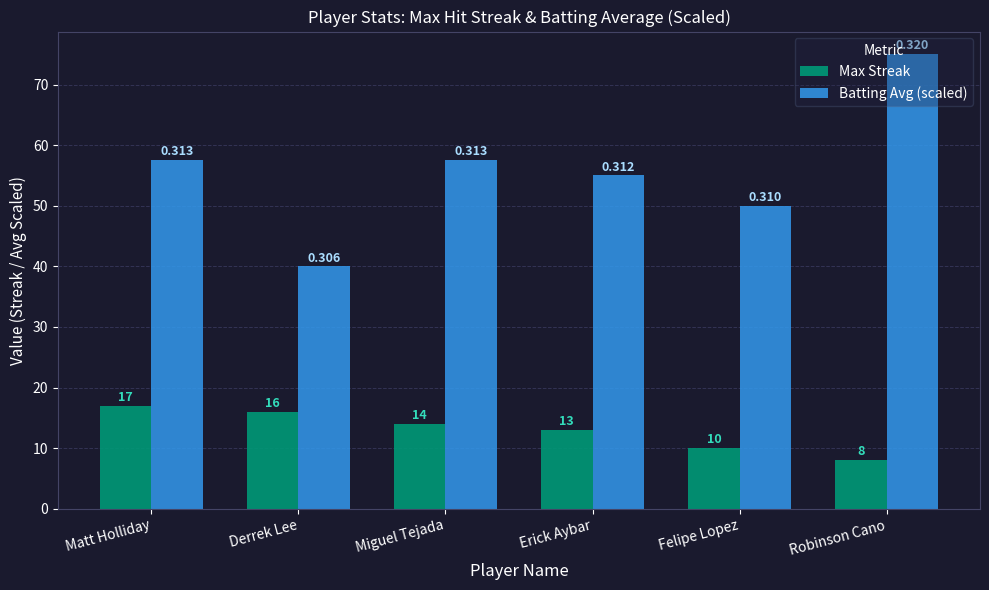

Read the Max Streak value at Robinson Cano.

8.0